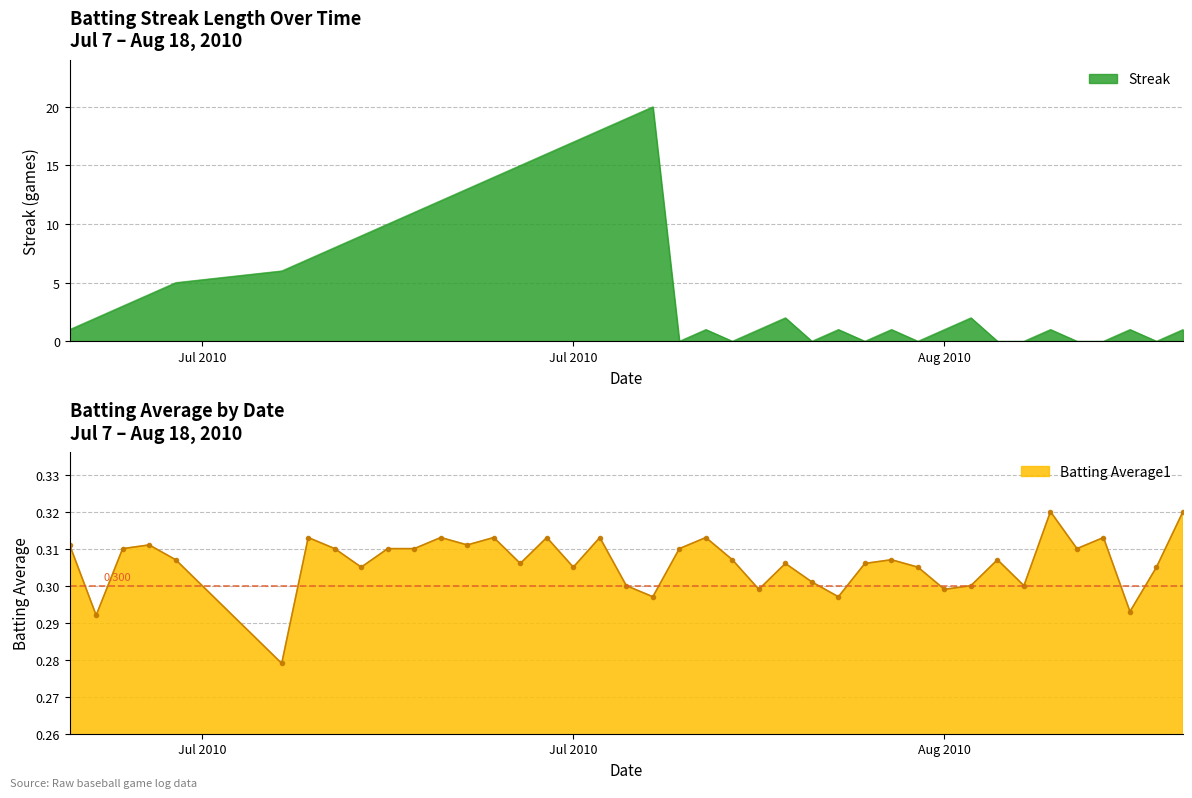

What is the sum of all Streak values?

222